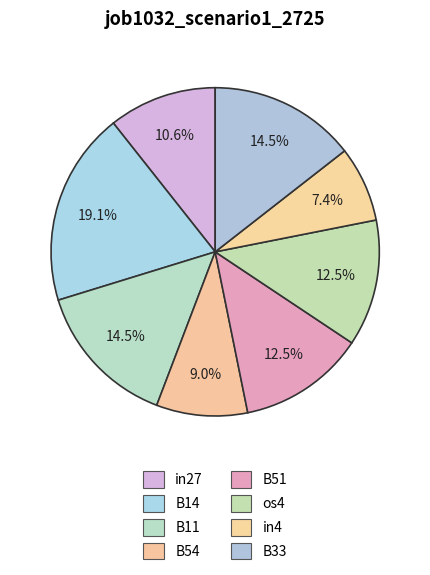

Combined, do B33 and B54 account for over 50%?

No